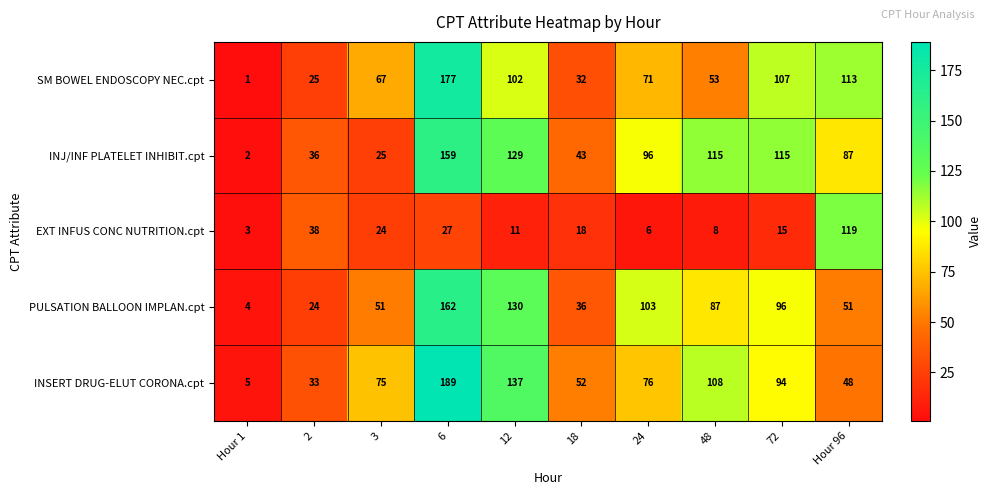

Rank the categories by INSERT DRUG-ELUT CORONA.cpt value from lowest to highest.

Hour 1, 2, Hour 96, 18, 3, 24, 72, 48, 12, 6